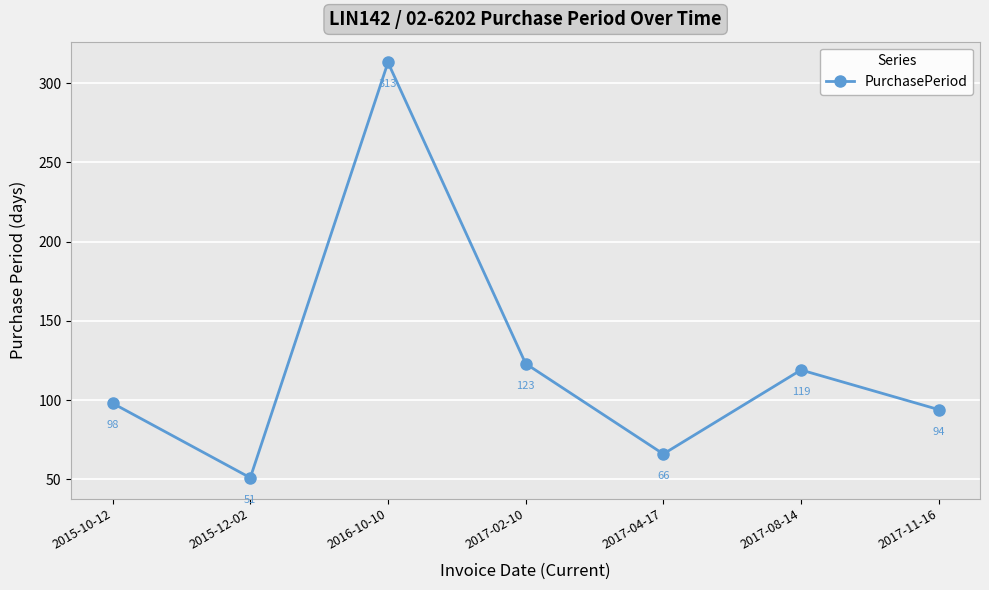

At which category does the chart reach its minimum across all series?

2015-12-02